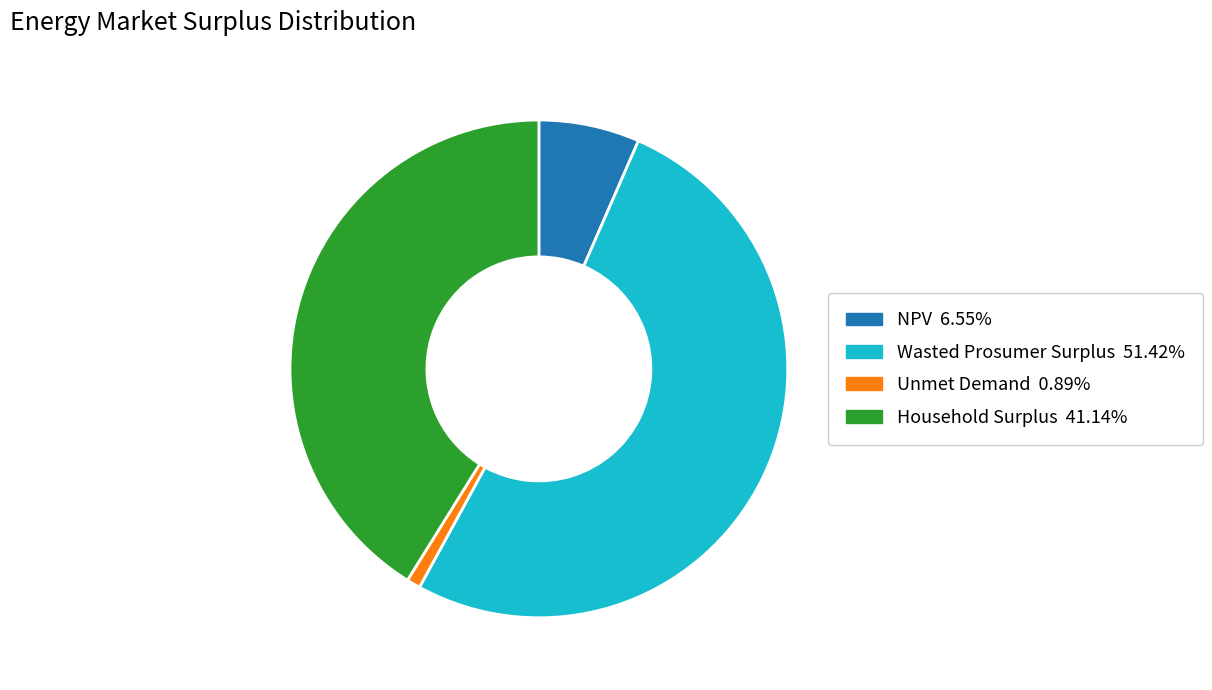

Do NPV and Household Surplus together represent more than half of the pie?

No